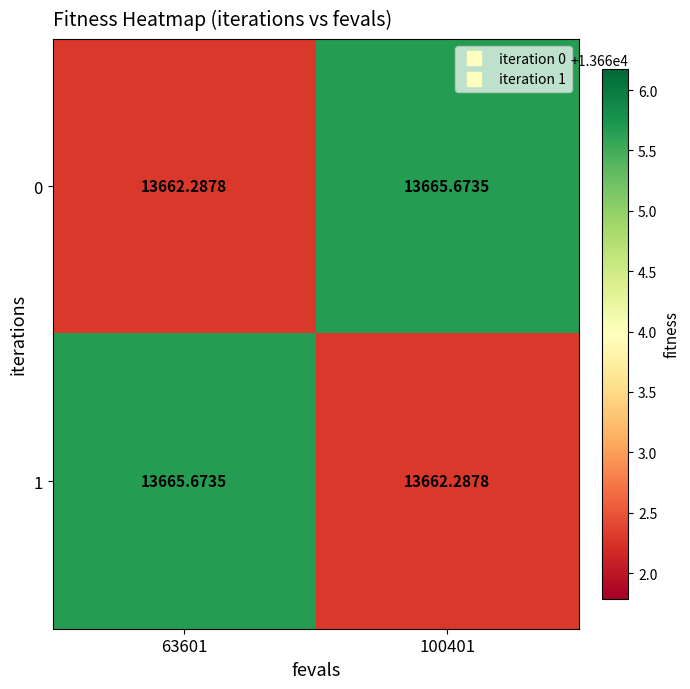

What is the total value across all series at 63601?

27328.0